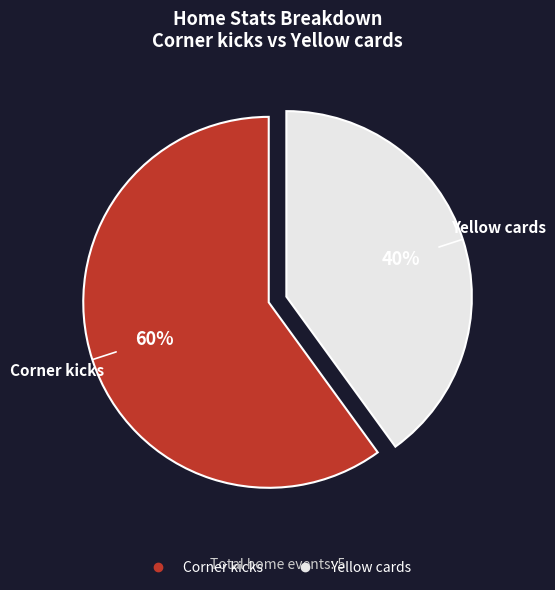

Combined, do Yellow cards and Corner kicks account for over 50%?

Yes